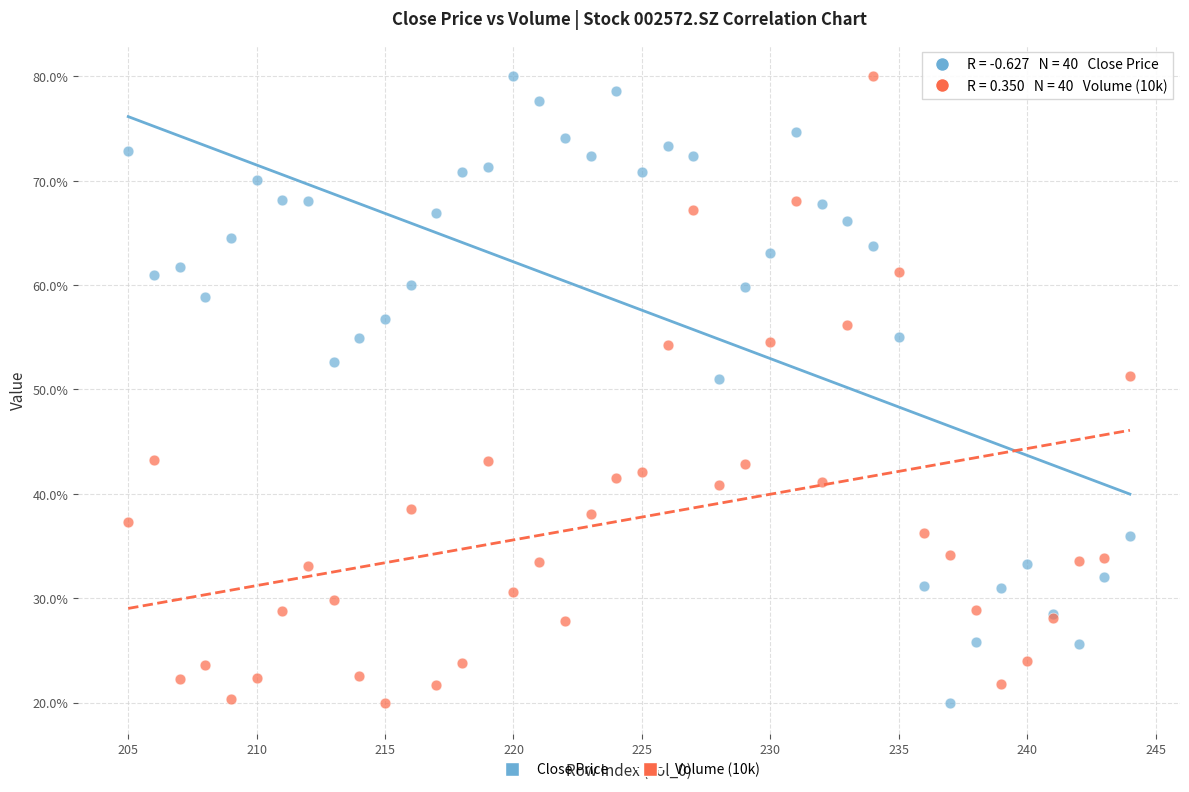

What is the X range (max minus min) for the scatter plot?

39.0